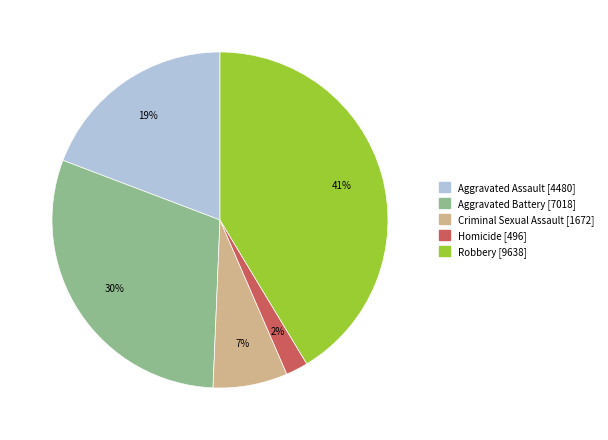

What percentage is the Homicide slice, to the nearest percent?

2%